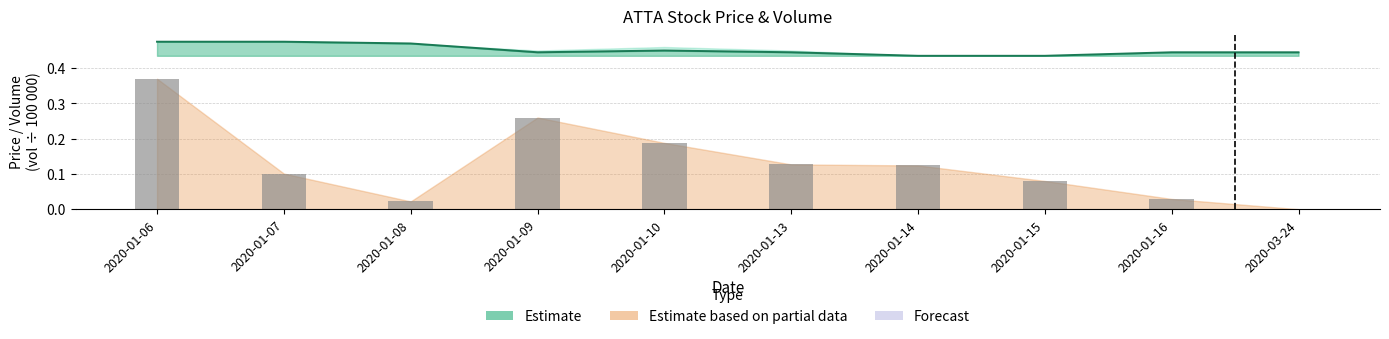

What is the sum of all close (line) values?

4.5